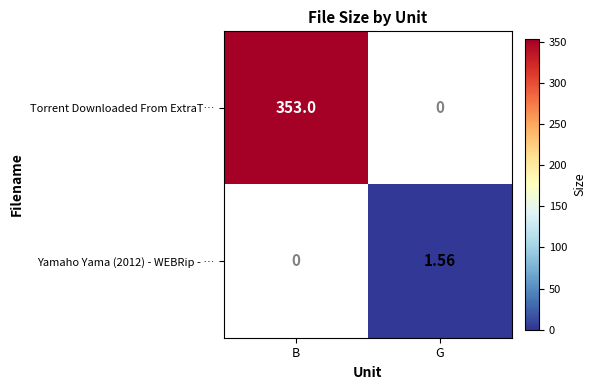

Is the value of Yamaho Yama (2012) - WEBRip - … at B greater than the value of Torrent Downloaded From ExtraT… at B?

No